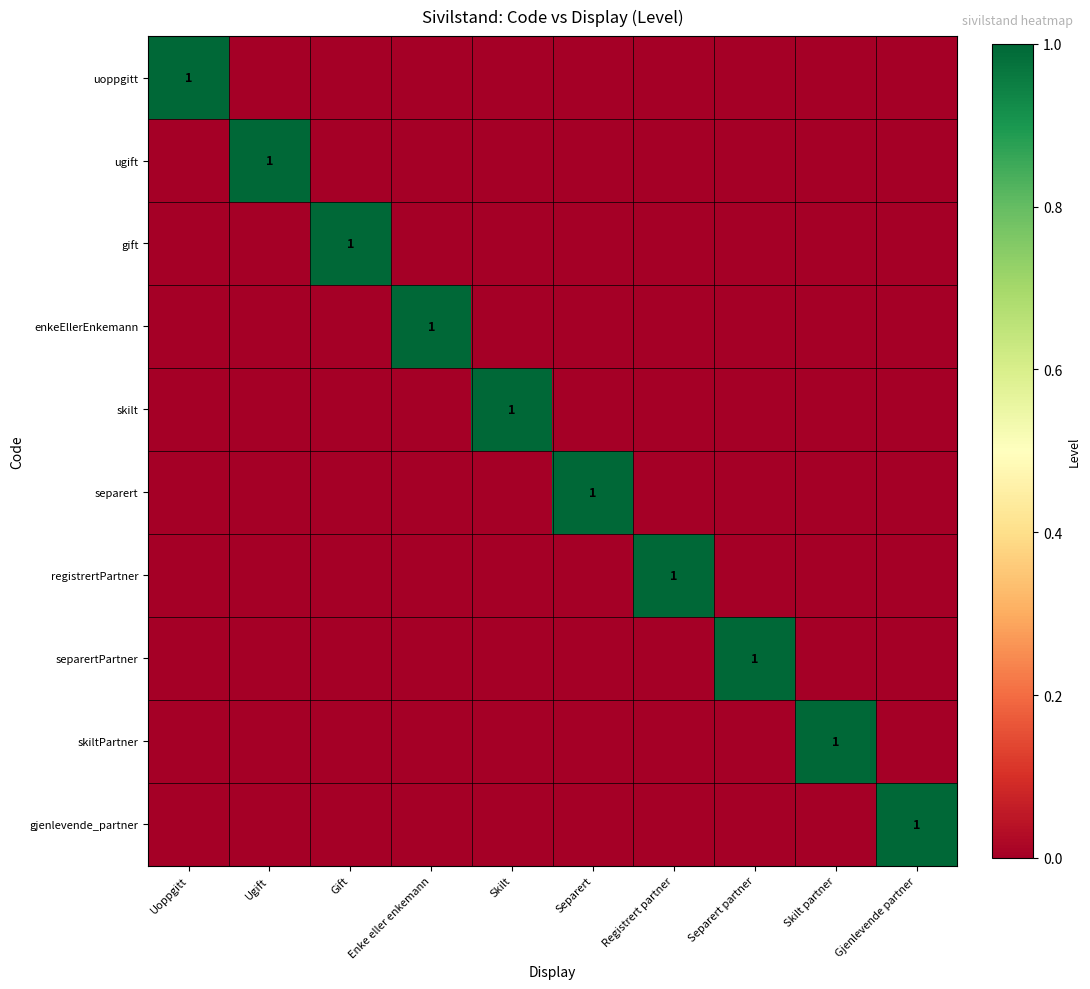

The skiltPartner series shows -1 at Uoppgitt. True or false?

False